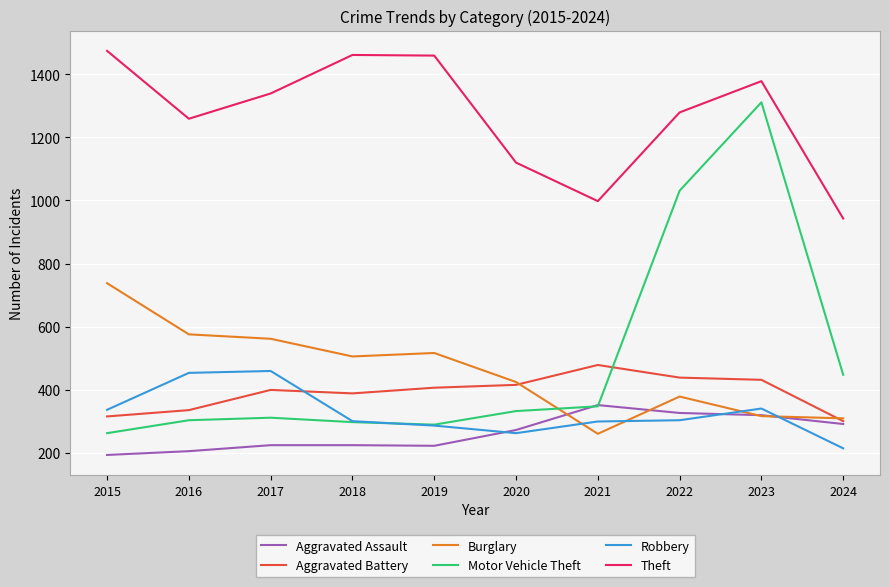

What is the smallest value displayed?

194